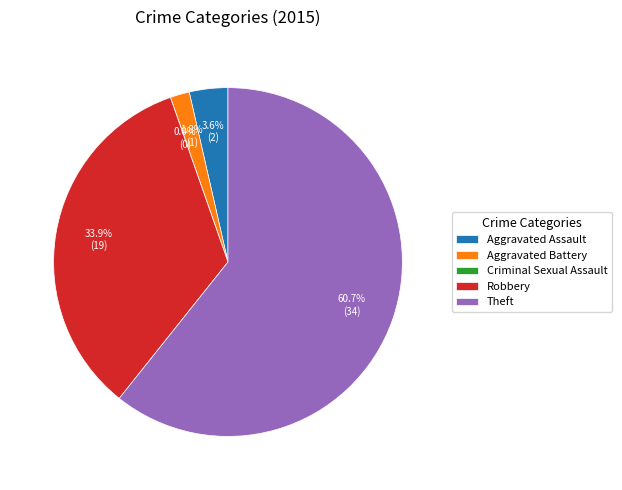

Which category has the smallest portion of the pie?

Criminal Sexual Assault